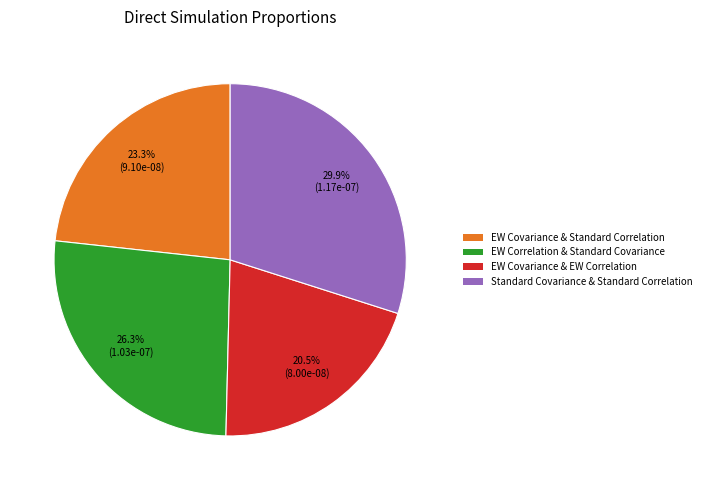

Count the number of slices in the pie.

4